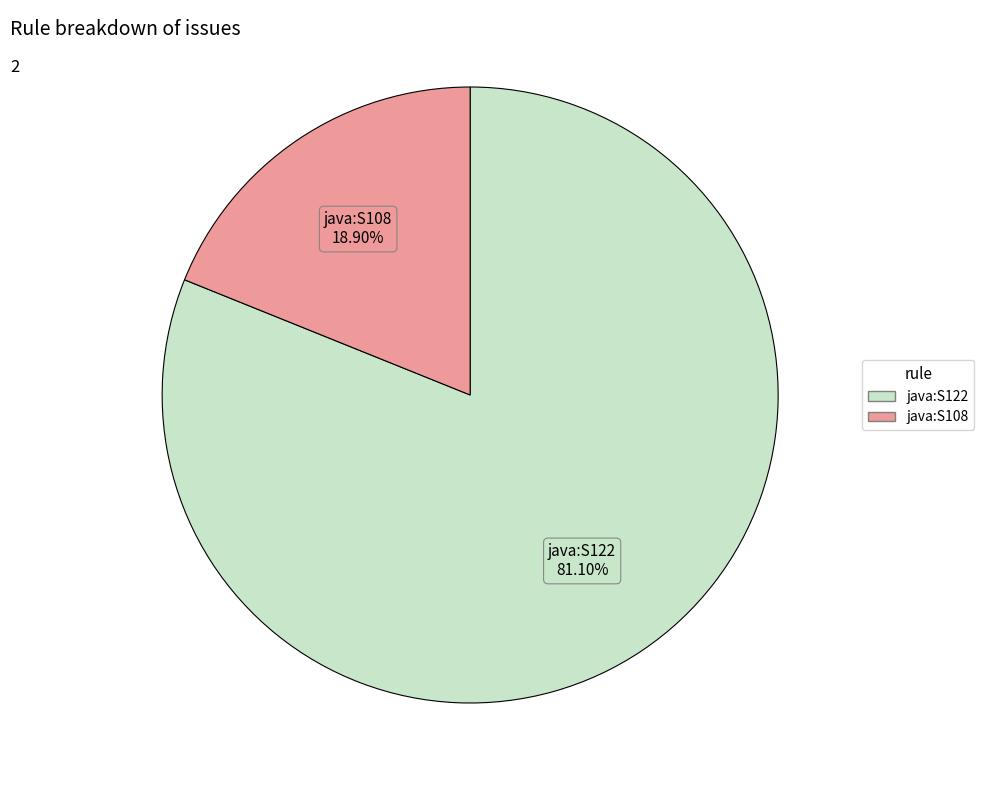

What is the smallest slice in the pie chart?

java:S108